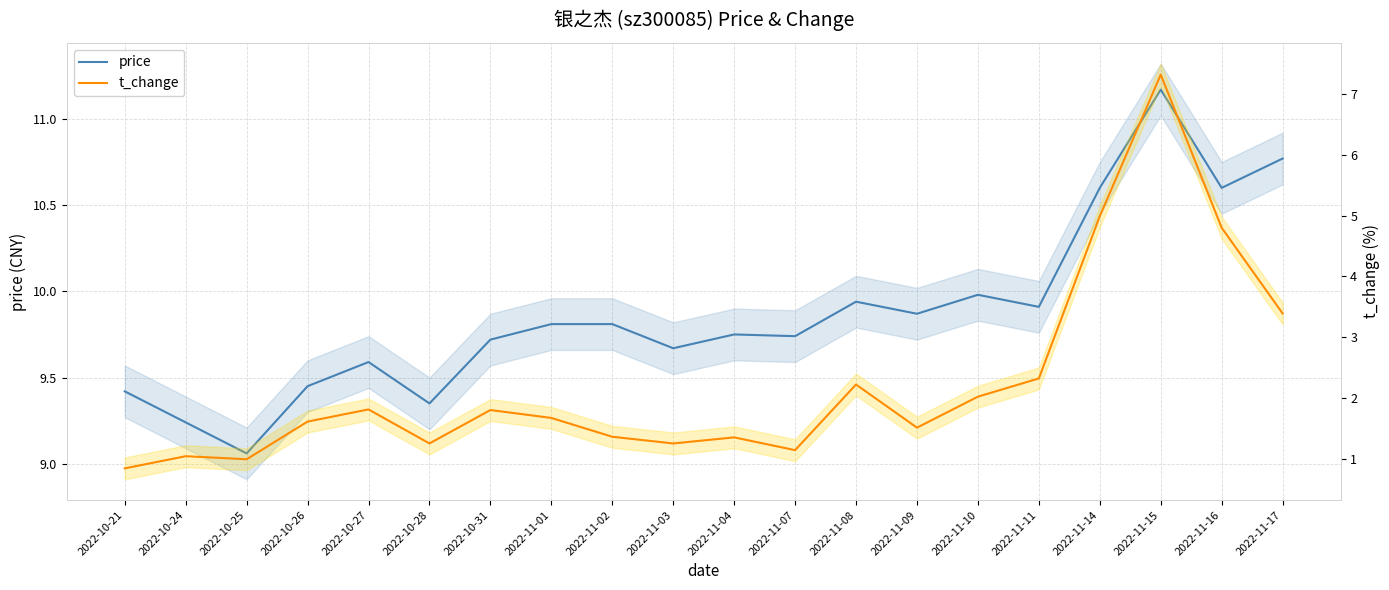

Which has a higher value, 2022-11-04 or 2022-10-26?

2022-11-04